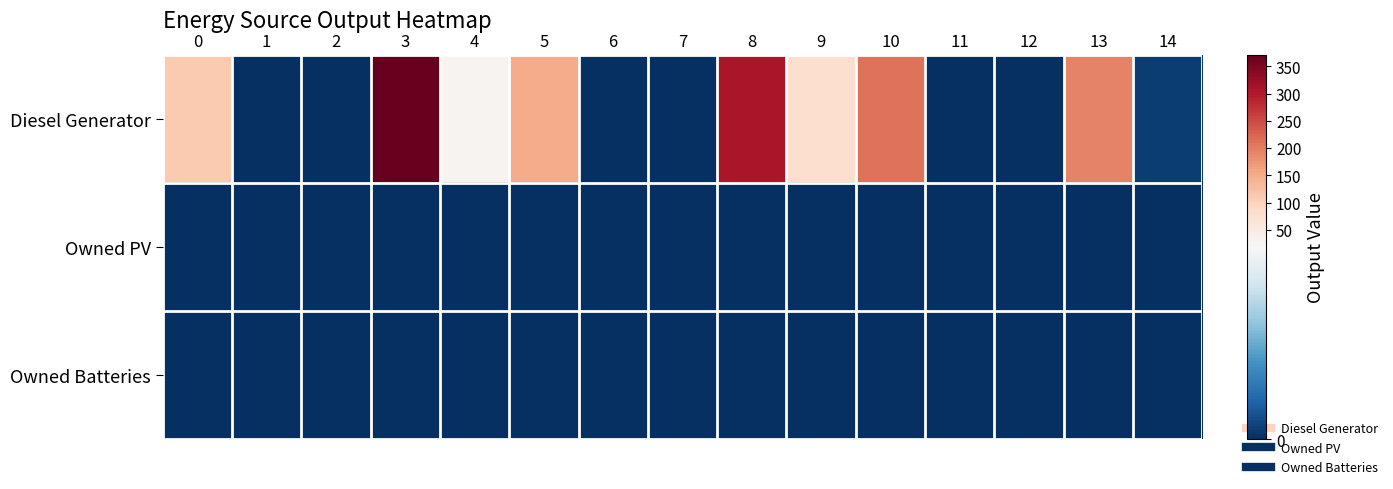

At which category is the sum across all series the highest?

3